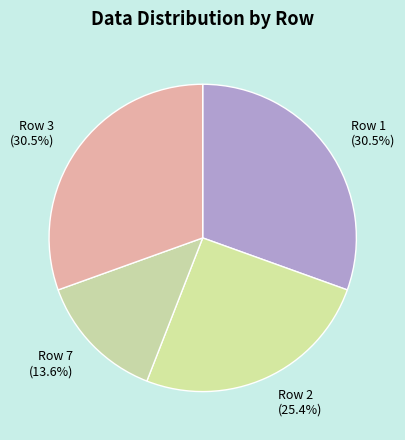

Do Row 7 and Row 3 together represent more than half of the pie?

No